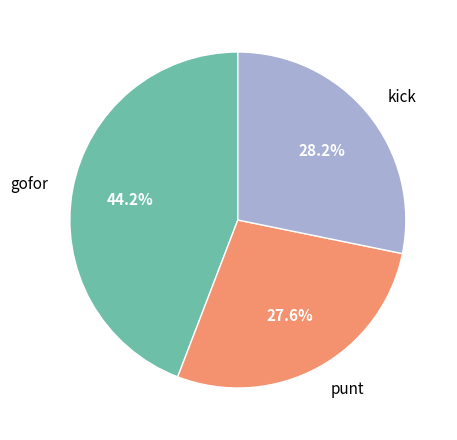

What is the ratio of the value at punt to the value at gofor?

0.6